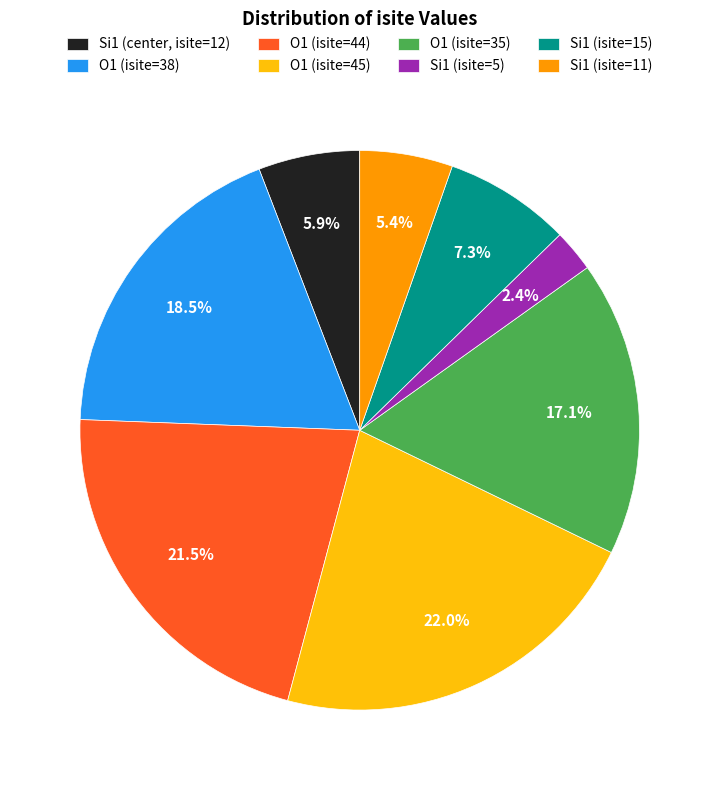

Combined, do Si1 (isite=5) and O1 (isite=38) account for over 50%?

No